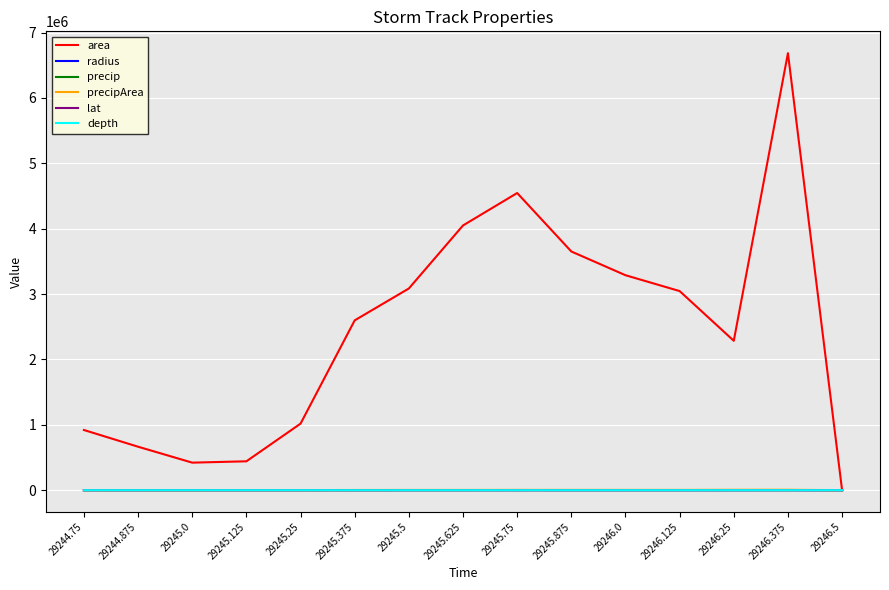

What are all the series names shown in the legend?

area, radius, precip, precipArea, lat, depth